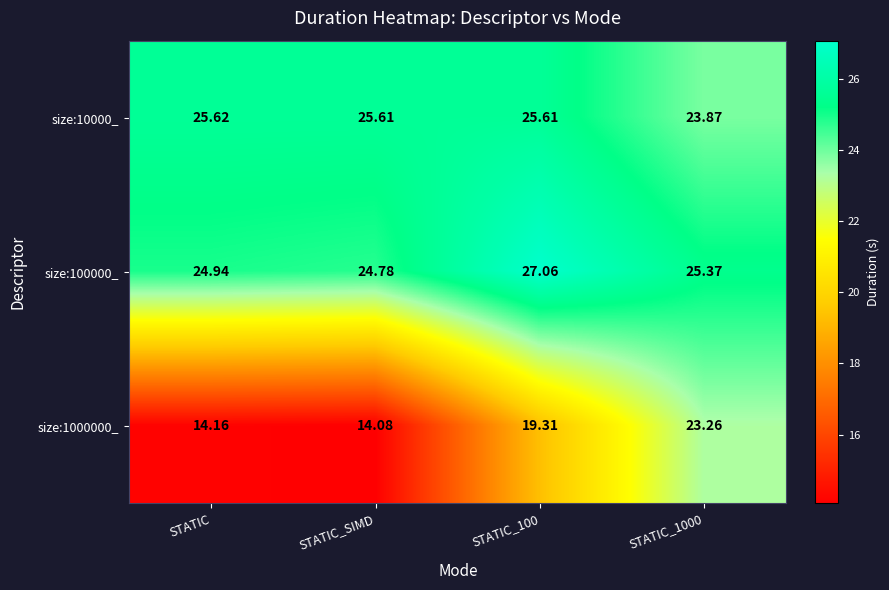

Which category has the highest value in the size:10000_ series?

STATIC